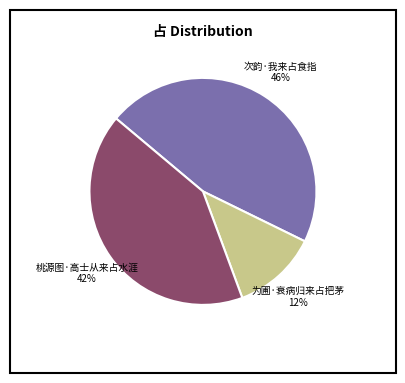

To the nearest percent, what is the difference between the largest and smallest slice percentages?

34%